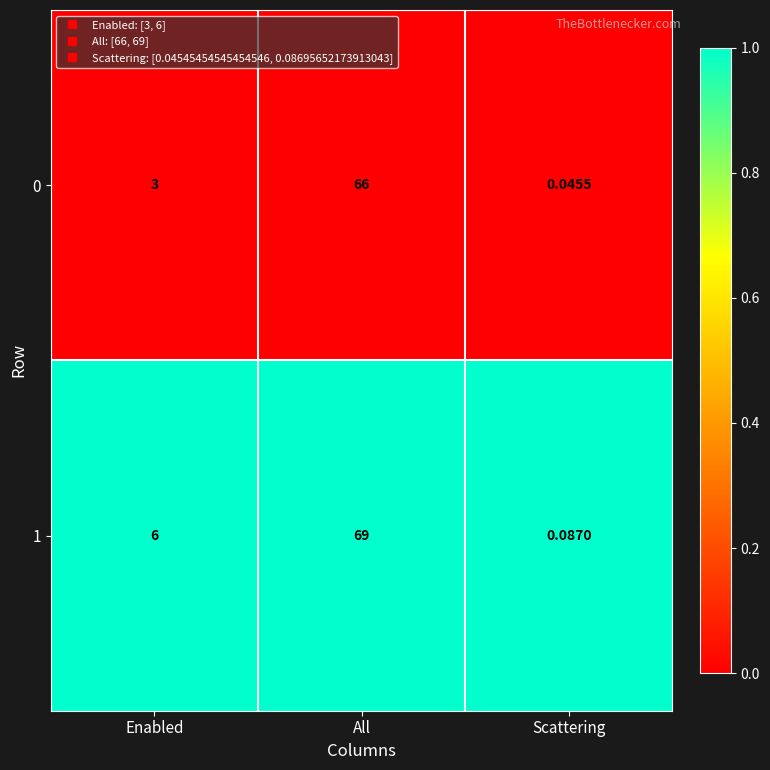

Is the value of 1 at Scattering greater than the value of 0 at All?

No